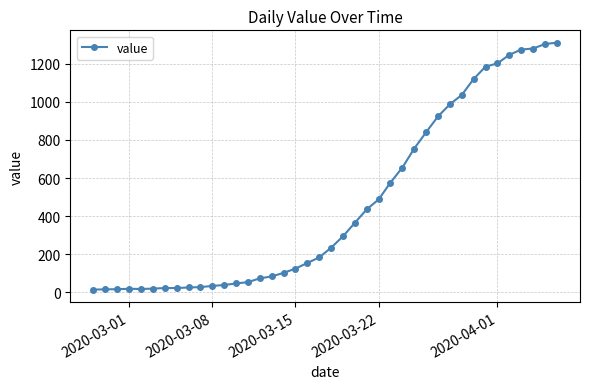

What is the greatest value displayed?

1312